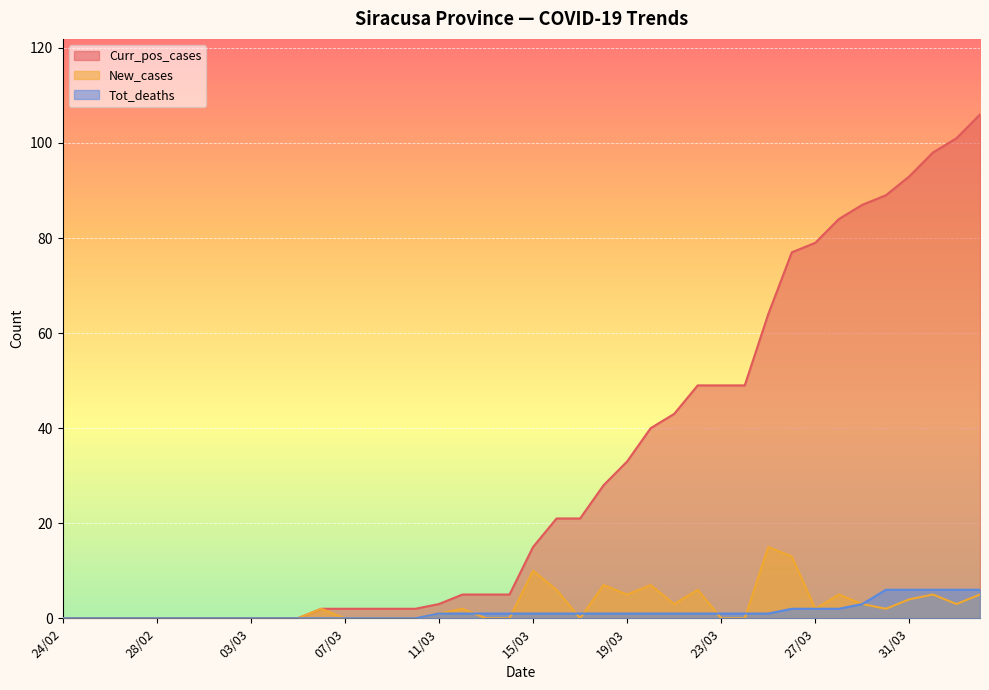

Which series has the largest range (max minus min)?

Curr_pos_cases